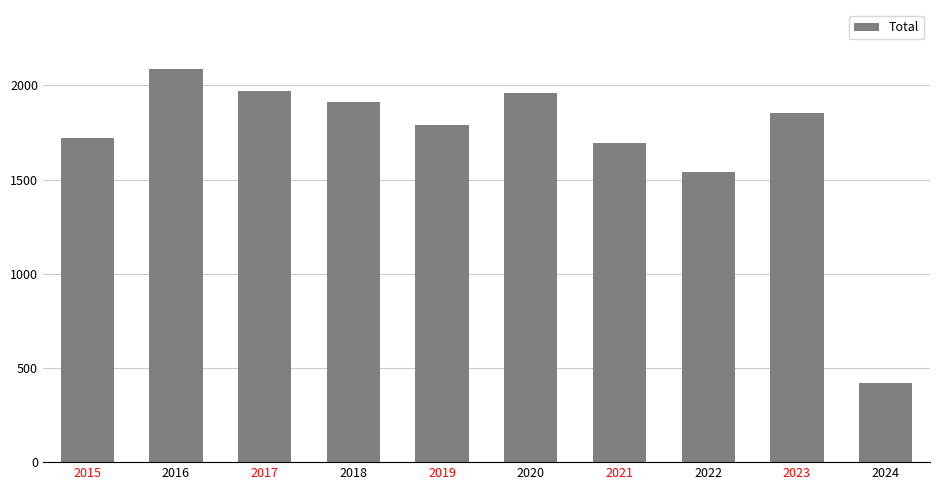

What is the difference between the maximum and minimum values?

1666